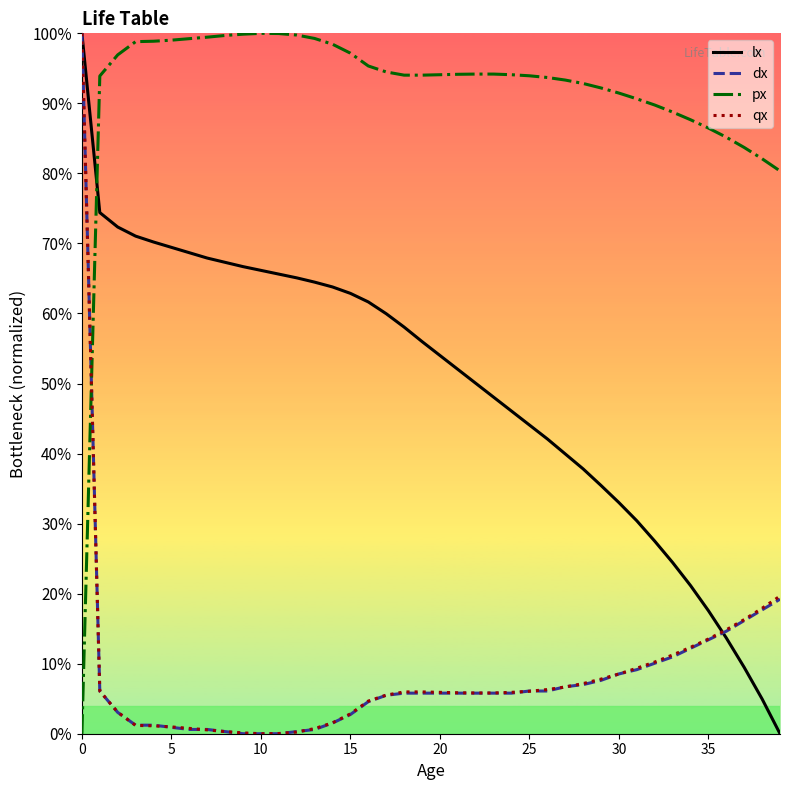

True or false: qx has more than 2 points higher than both neighbors.

False